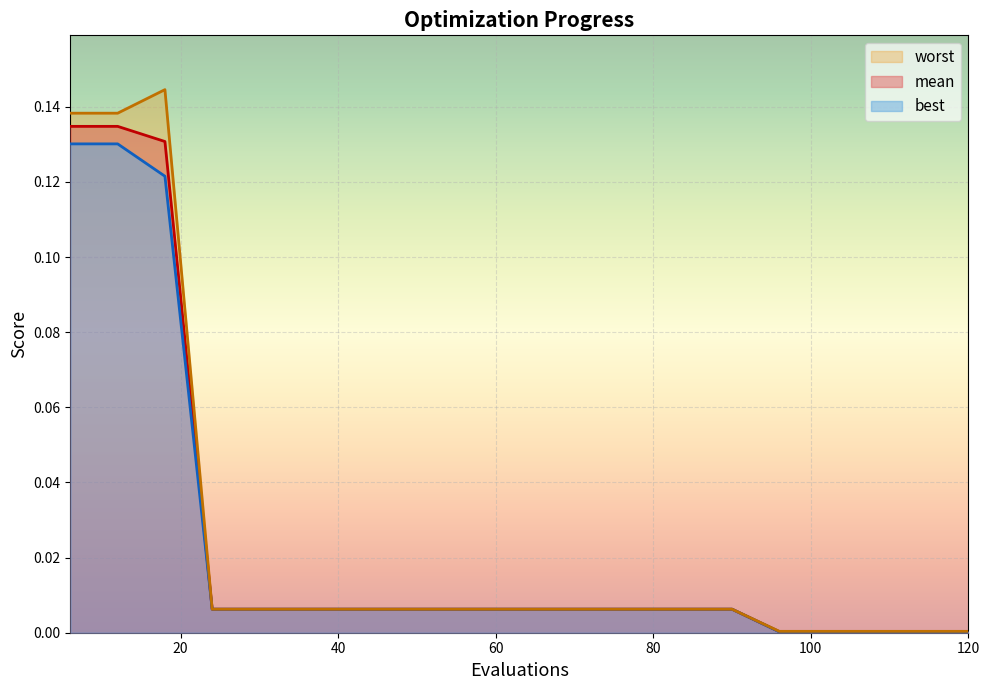

List the labels in order of best value, smallest first.

96, 102, 108, 114, 120, 24, 30, 36, 42, 48, 54, 60, 66, 72, 78, 84, 90, 18, 6, 12